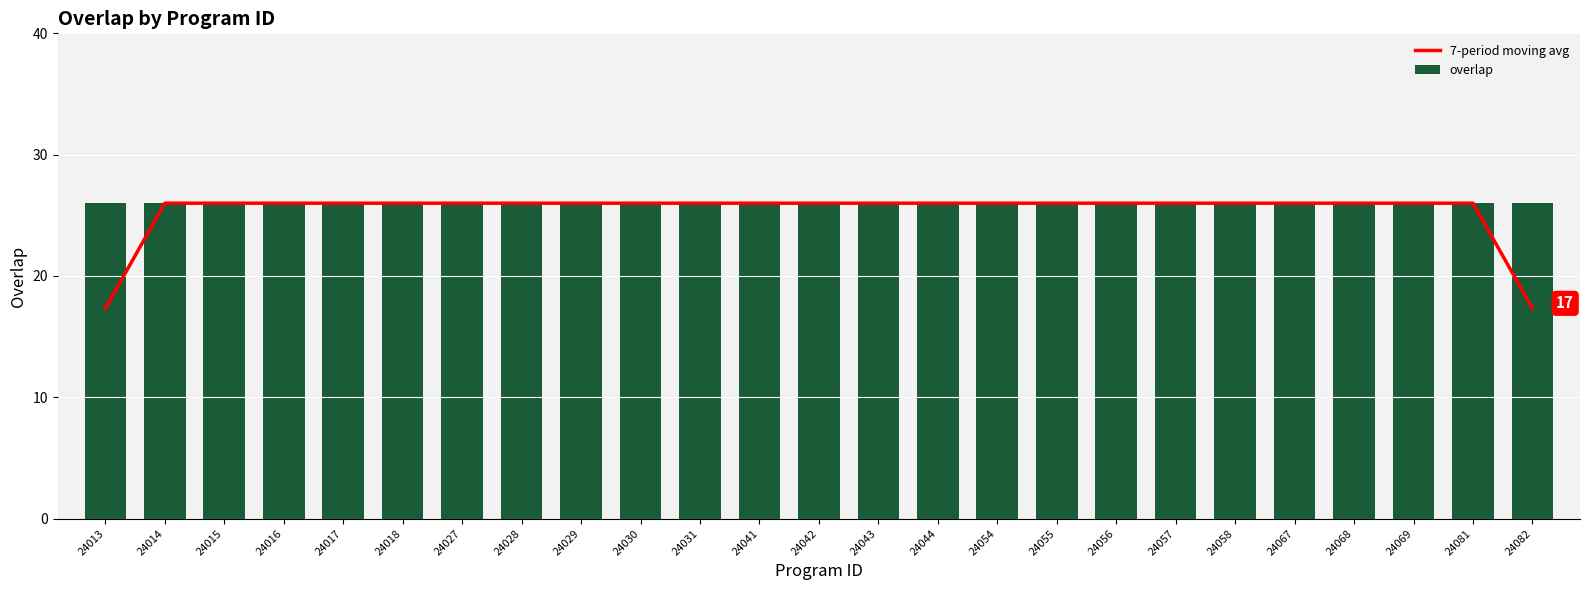

Which category has the highest value in the overlap series?

24013